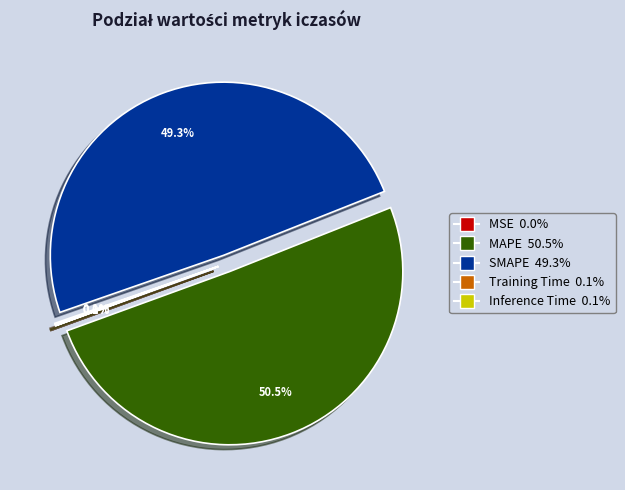

Which slice is the largest?

MAPE